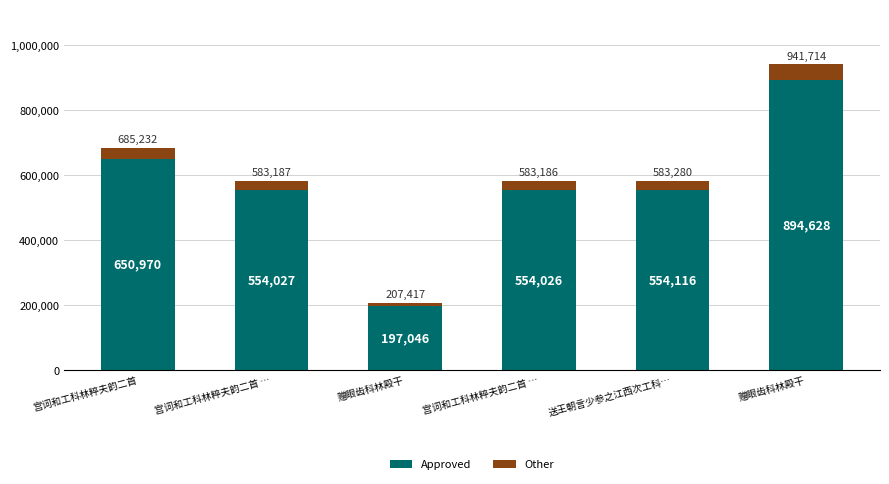

List the series in order of their overall mean, lowest first.

Other, Approved